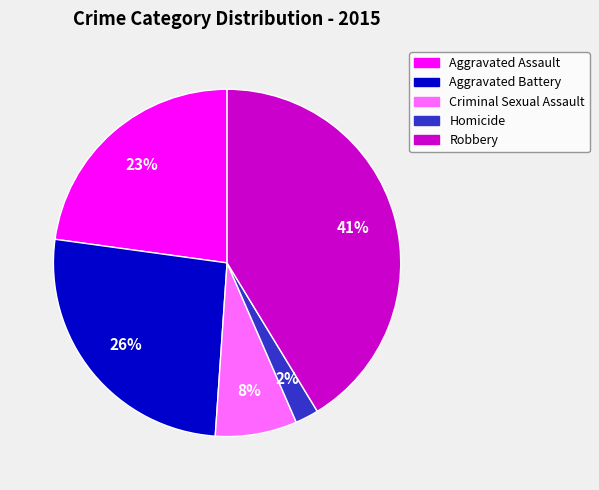

Count the number of slices in the pie.

5